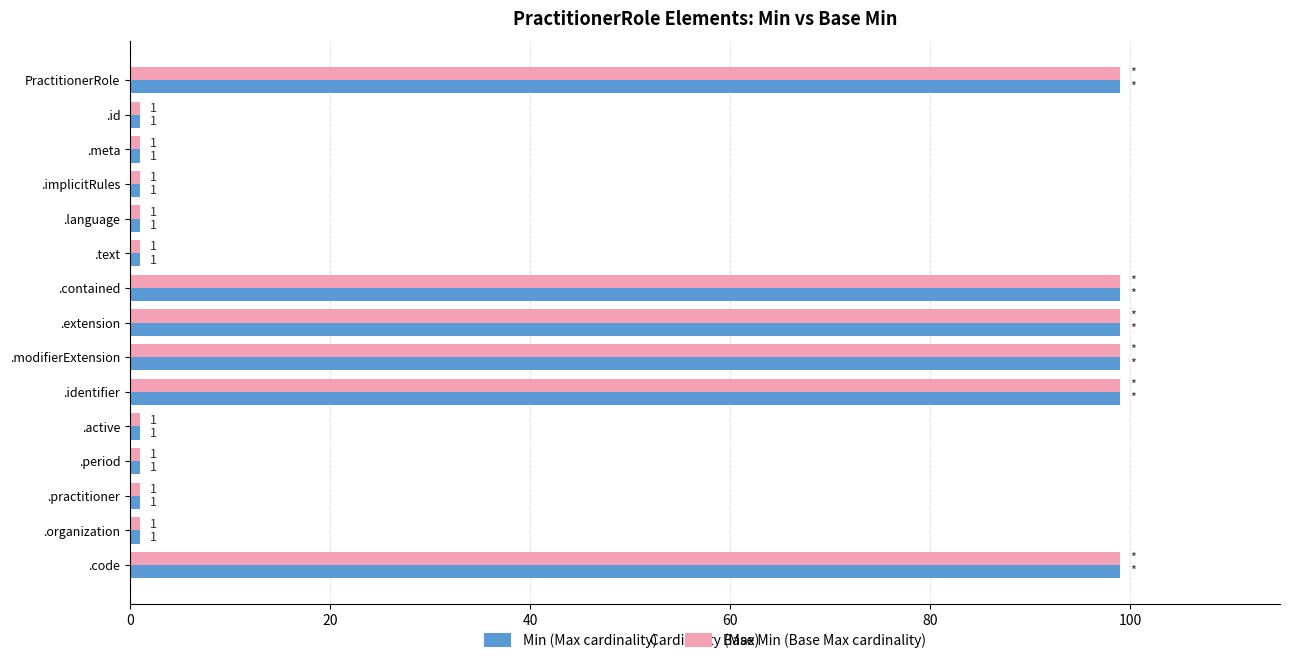

What is the sum of all Base Min (Base Max cardinality) values?

603